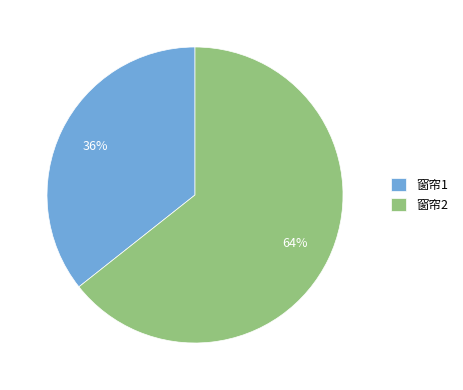

Is it true that 窗帘1 is 30% of the pie?

False